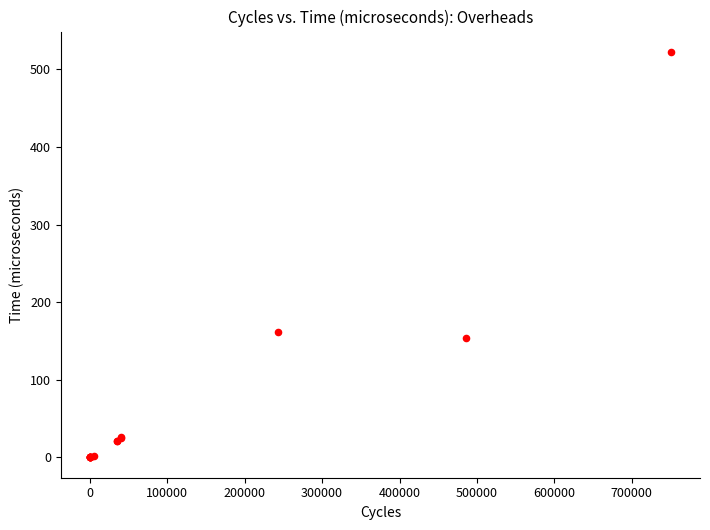

What Y value in the scatter plot is closest to 261?

161.8